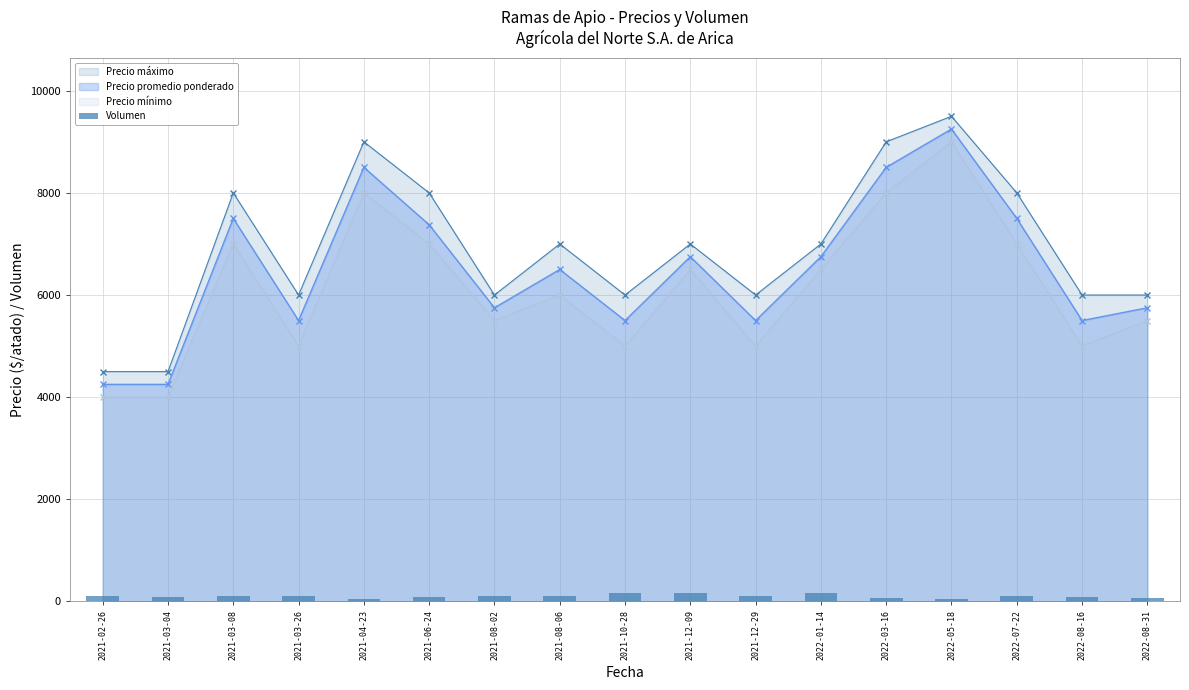

What is the label of the 4th bar from the right?

2022-05-18